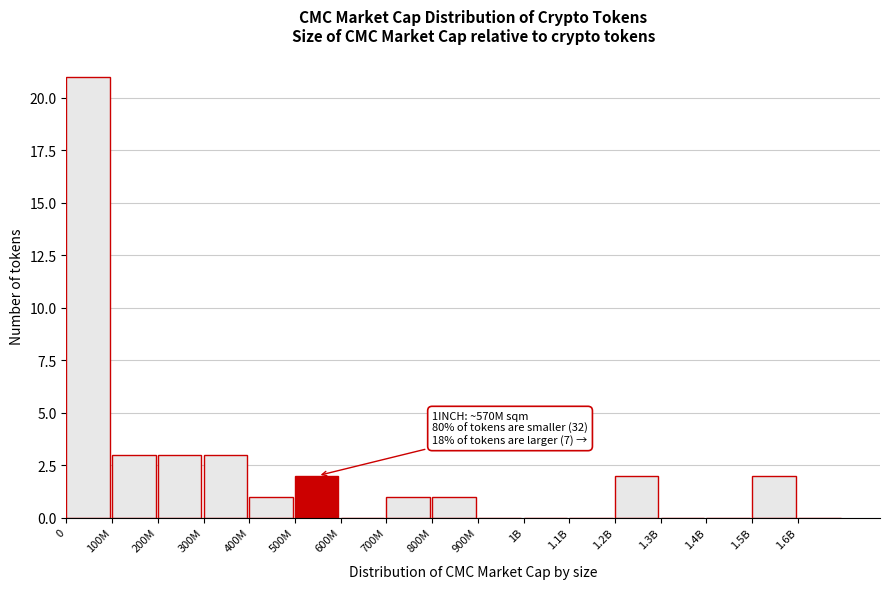

Reading left to right, transcribe all the data shown in this chart.

0=21	100M=3	200M=3	300M=3	400M=1	500M=2	600M=0	700M=1	800M=1	900M=0	1B=0	1.1B=0	1.2B=2	1.3B=0	1.4B=0	1.5B=2	1.6B=0